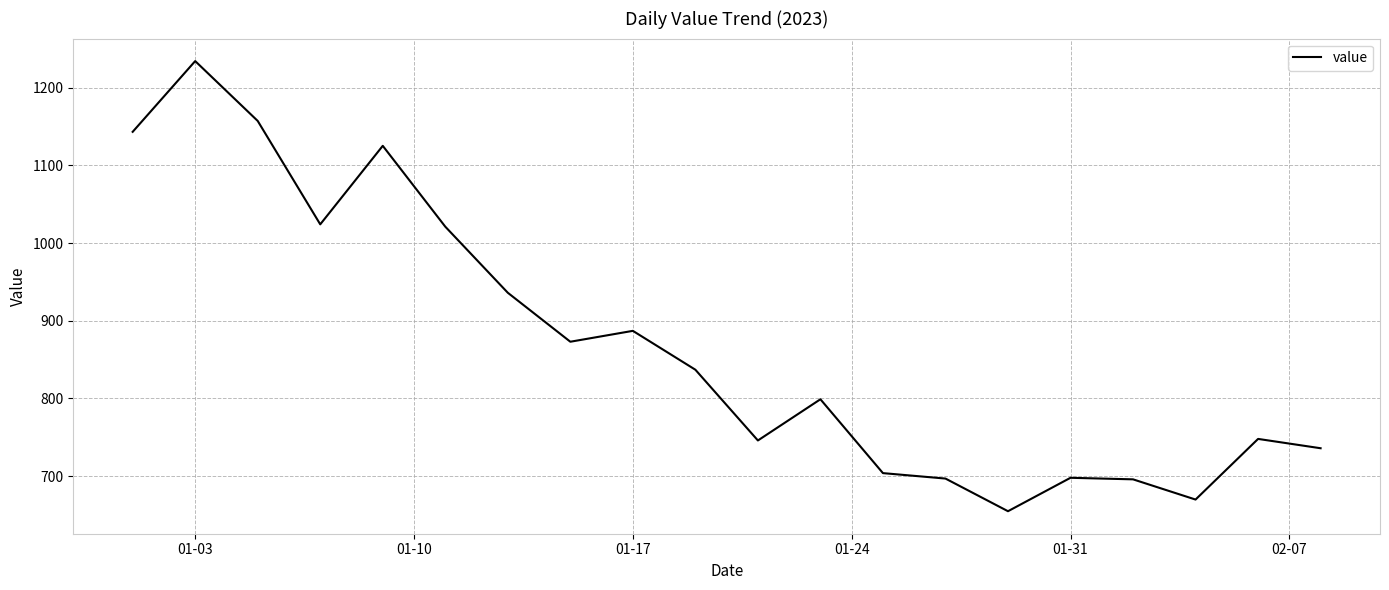

True or false: the data has more than 0 interior local peaks.

True